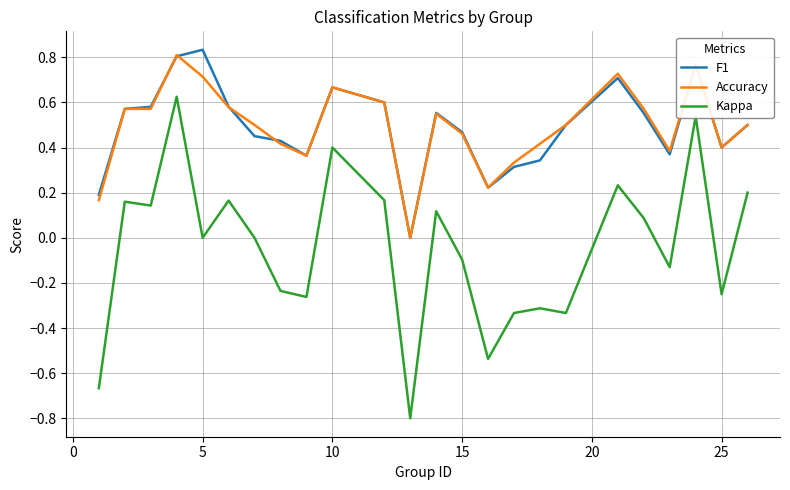

True or false: Kappa and F1 intersect in this chart.

False